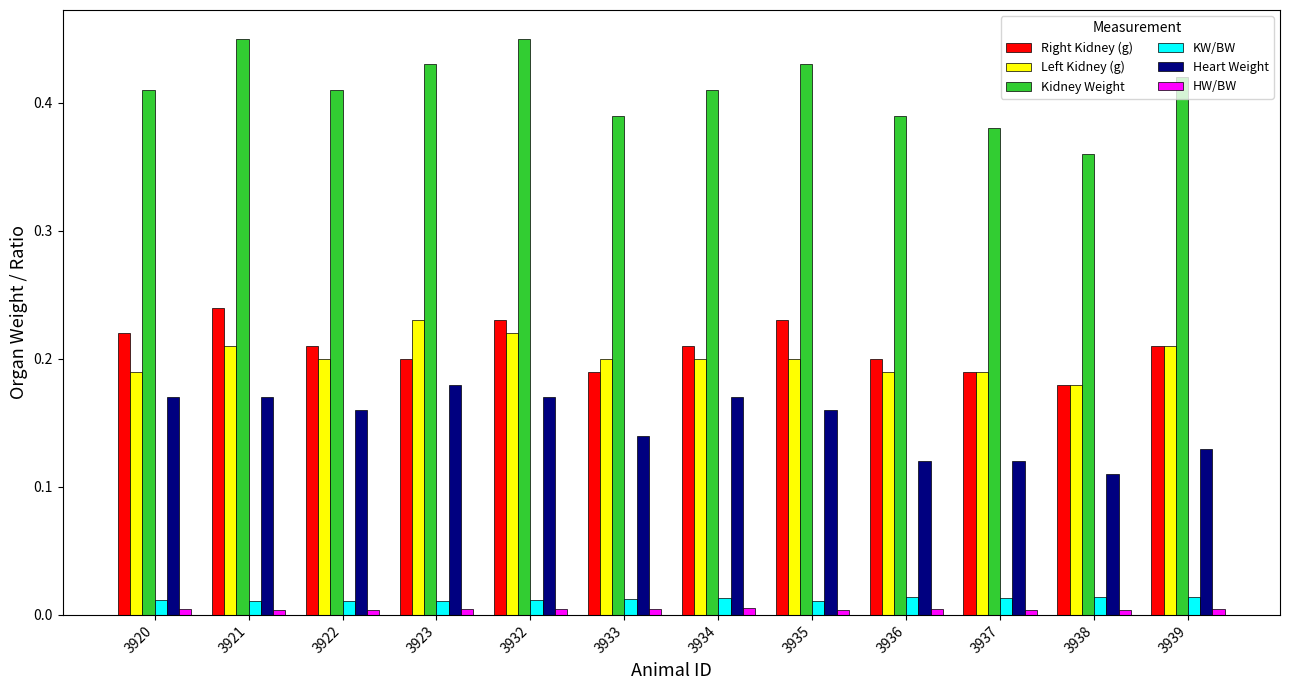

Which series changed the most between 3935 and 3938?

Kidney Weight